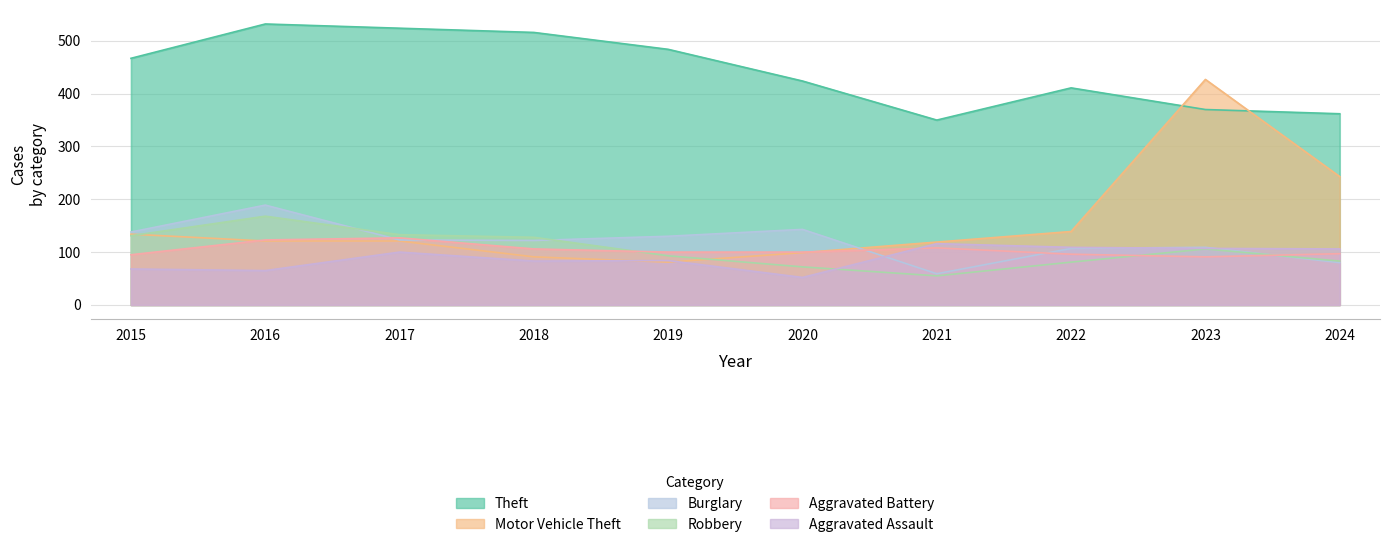

Which series has the largest total across all categories?

Theft